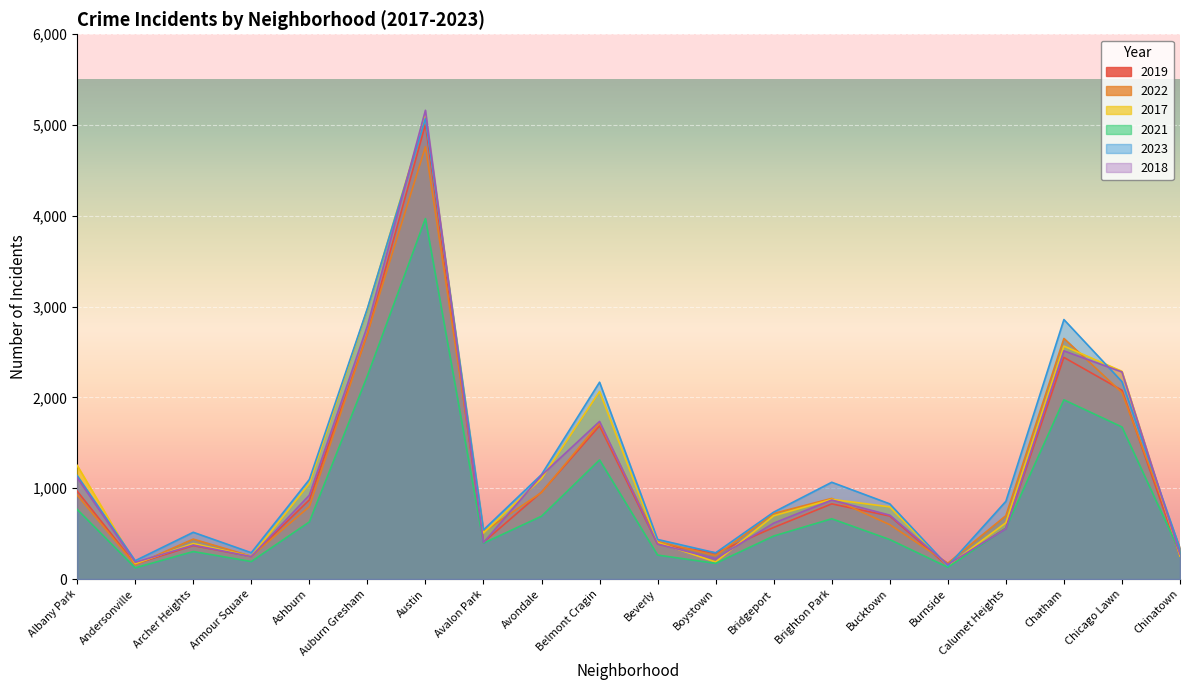

What is the sum of the 2017 values at Archer Heights and Albany Park?

1643